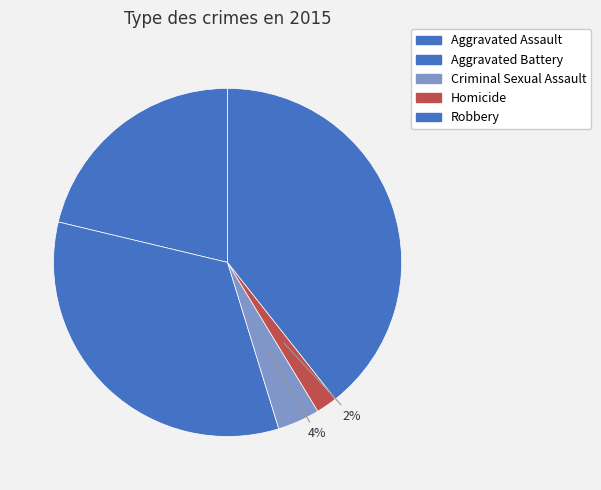

Is there a majority slice in this chart?

No